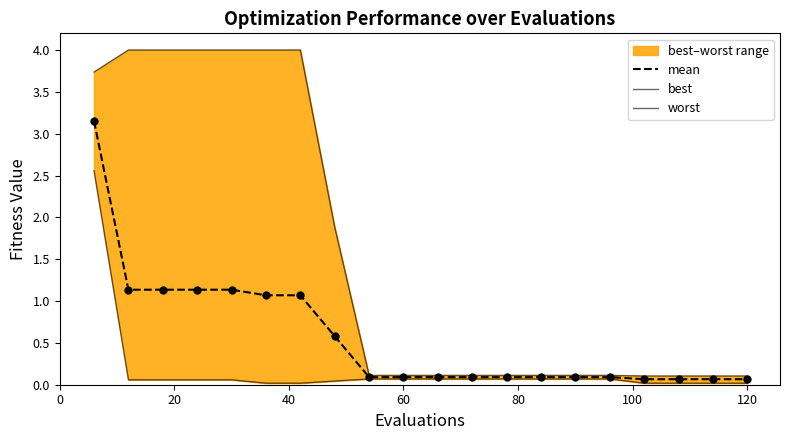

Which series has the largest total across all categories?

worst